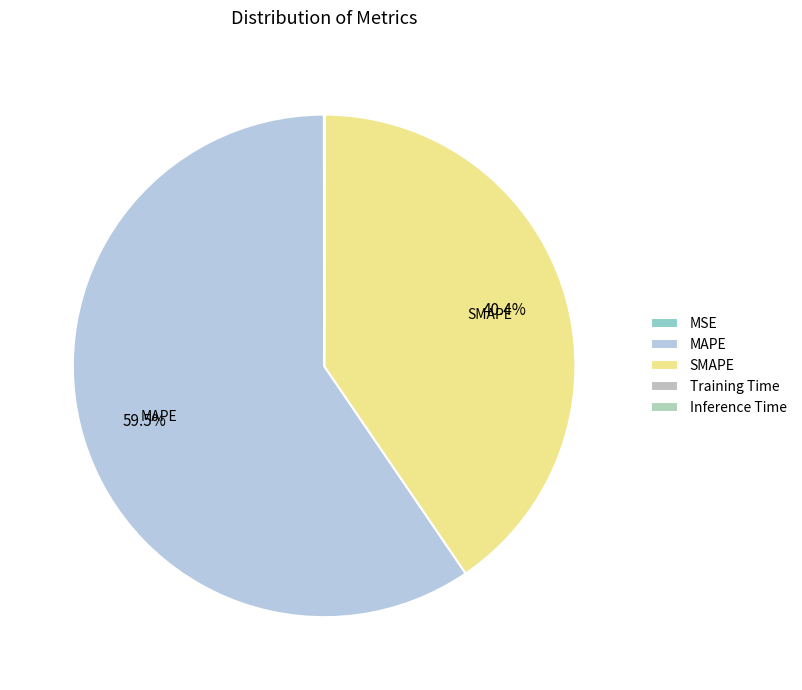

True or false: SMAPE accounts for 40% of the total.

True